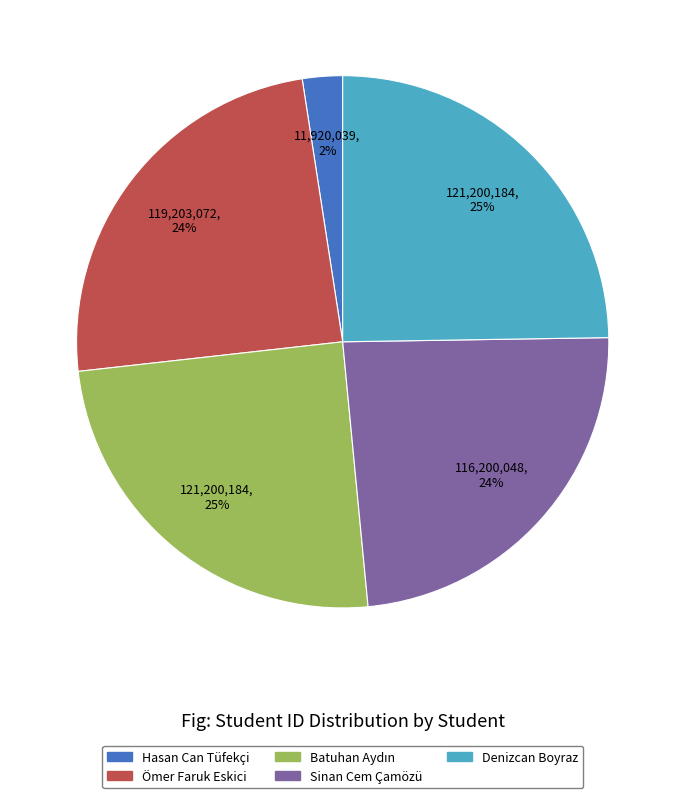

True or false: Denizcan Boyraz accounts for 25% of the total.

True